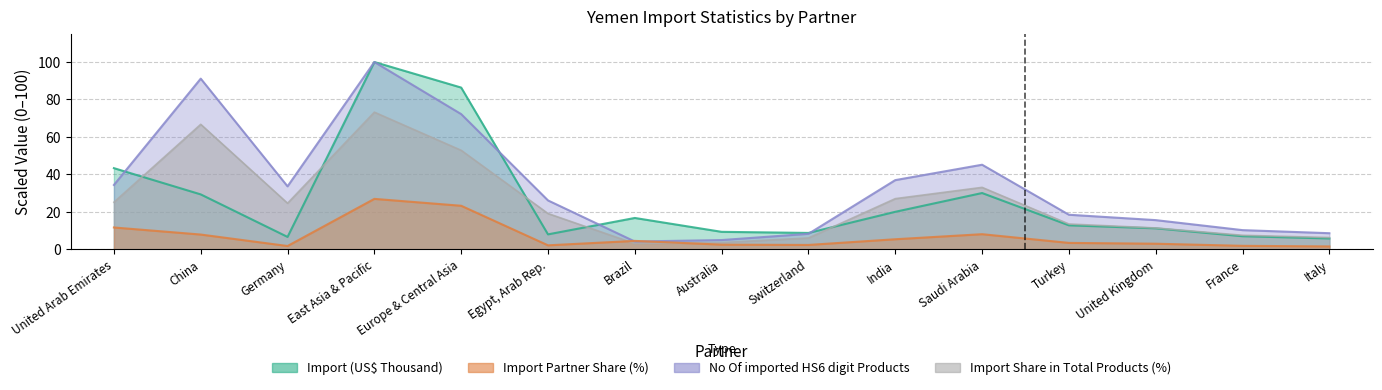

Reading right to left, extract all data points from this chart.

Import (US$ Thousand): Italy=5.8	France=7.0	United Kingdom=11.2	Turkey=12.8	Saudi Arabia=30.1	India=20.0	Switzerland=8.8	Australia=9.4	Brazil=16.8	Egypt, Arab Rep.=8.0	Europe & Central Asia=86.4	East Asia & Pacific=100.0	Germany=6.6	China=29.3	United Arab Emirates=43.3
Import Partner Share (%): Italy=1.6	France=1.9	United Kingdom=3.0	Turkey=3.5	Saudi Arabia=8.1	India=5.4	Switzerland=2.4	Australia=2.5	Brazil=4.5	Egypt, Arab Rep.=2.2	Europe & Central Asia=23.3	East Asia & Pacific=26.9	Germany=1.8	China=7.9	United Arab Emirates=11.7
No Of imported HS6 digit Products: Italy=8.6	France=10.3	United Kingdom=15.6	Turkey=18.5	Saudi Arabia=45.2	India=37.0	Switzerland=8.3	Australia=5.0	Brazil=4.2	Egypt, Arab Rep.=26.1	Europe & Central Asia=72.2	East Asia & Pacific=100.0	Germany=33.6	China=91.1	United Arab Emirates=34.4
Import Share in Total Products (%): Italy=6.3	France=7.5	United Kingdom=11.4	Turkey=13.5	Saudi Arabia=33.1	India=27.1	Switzerland=6.1	Australia=3.6	Brazil=3.1	Egypt, Arab Rep.=19.1	Europe & Central Asia=52.9	East Asia & Pacific=73.2	Germany=24.6	China=66.7	United Arab Emirates=25.2